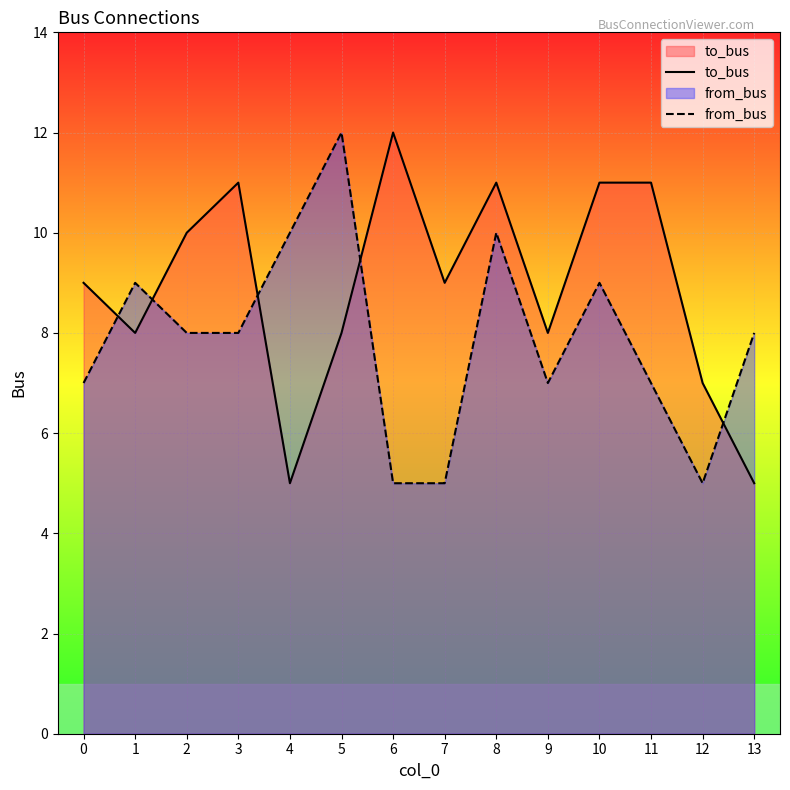

At which label is from_bus closest to 8?

2